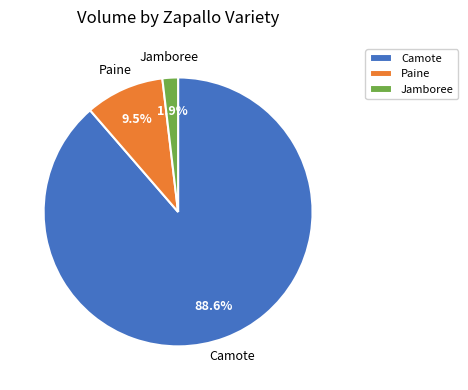

What is the largest slice in the pie chart?

Camote